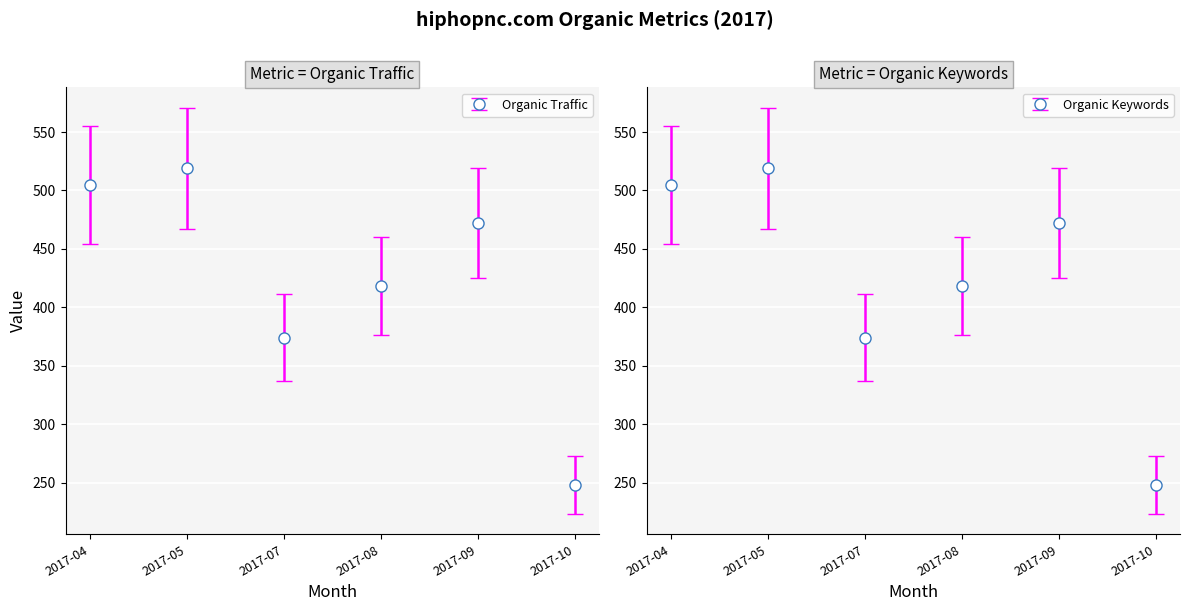

How many distinct data groups are displayed?

2